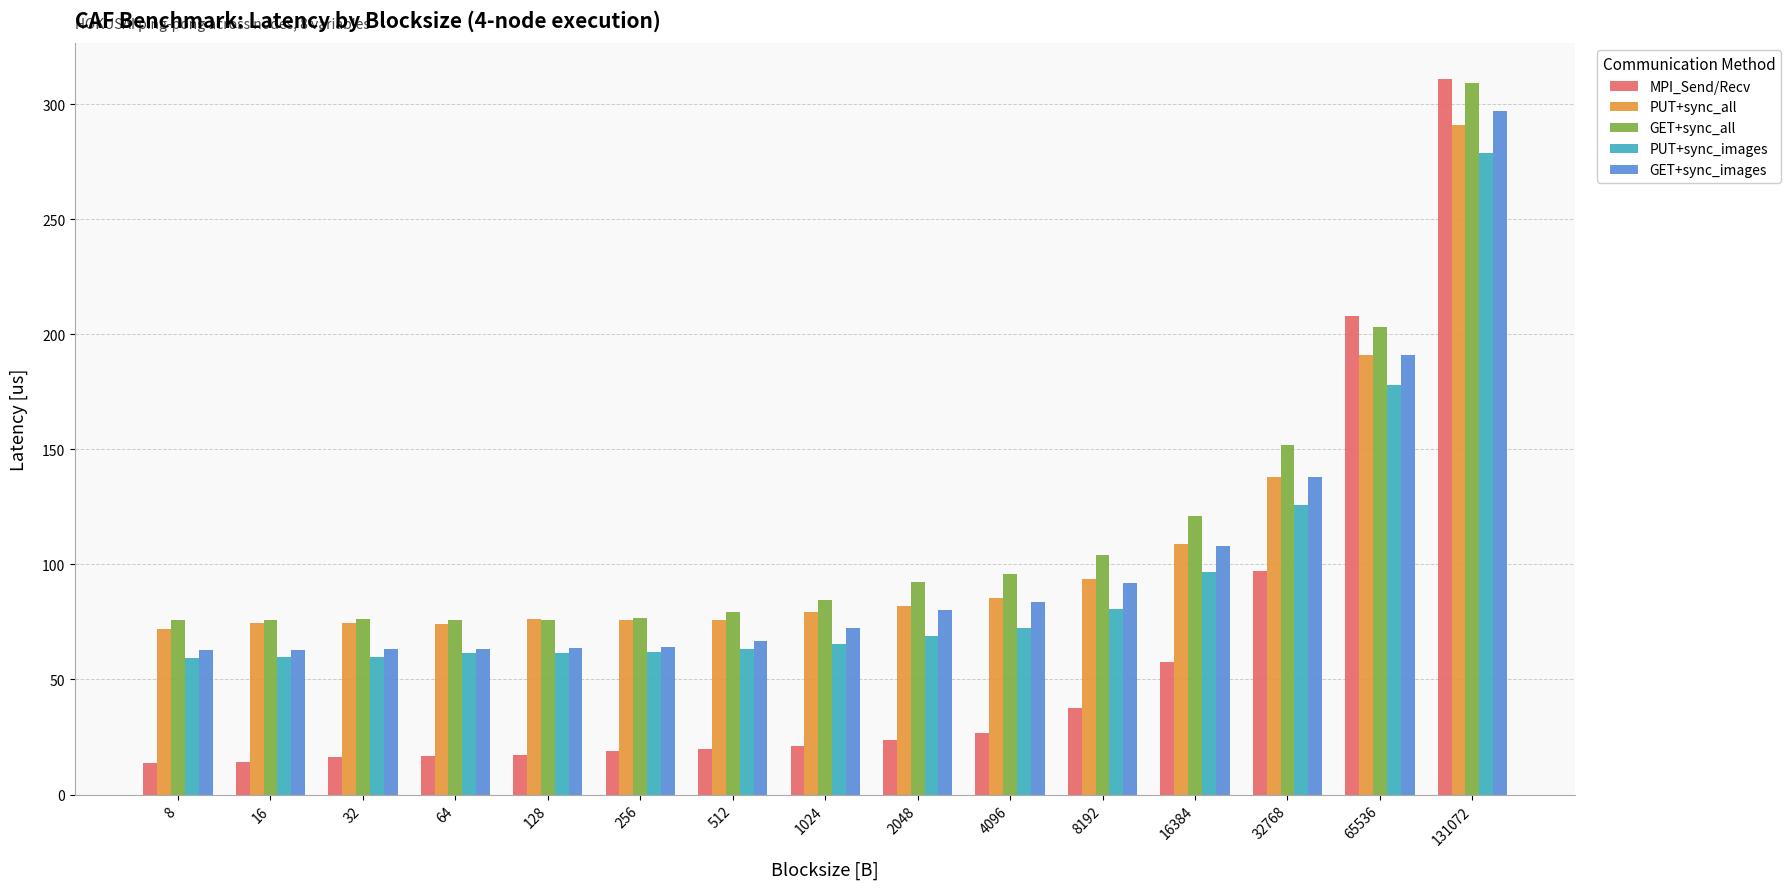

What is the average value of the PUT+sync_images series?

93.0